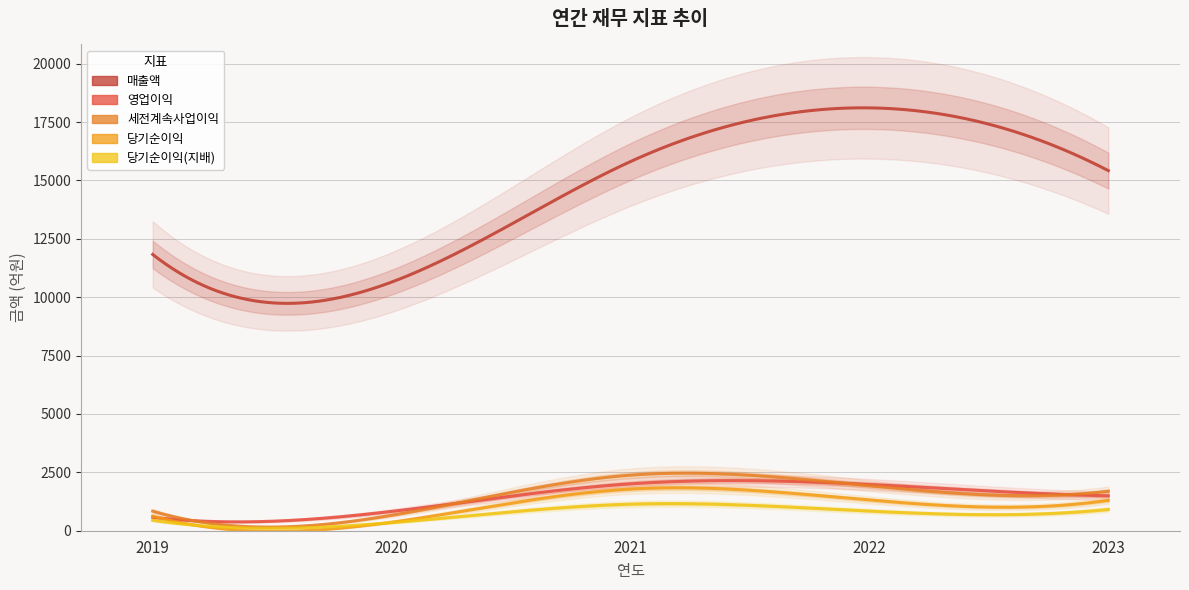

List the labels in order of 당기순이익(지배) value, smallest first.

2020, 2019, 2022, 2023, 2021